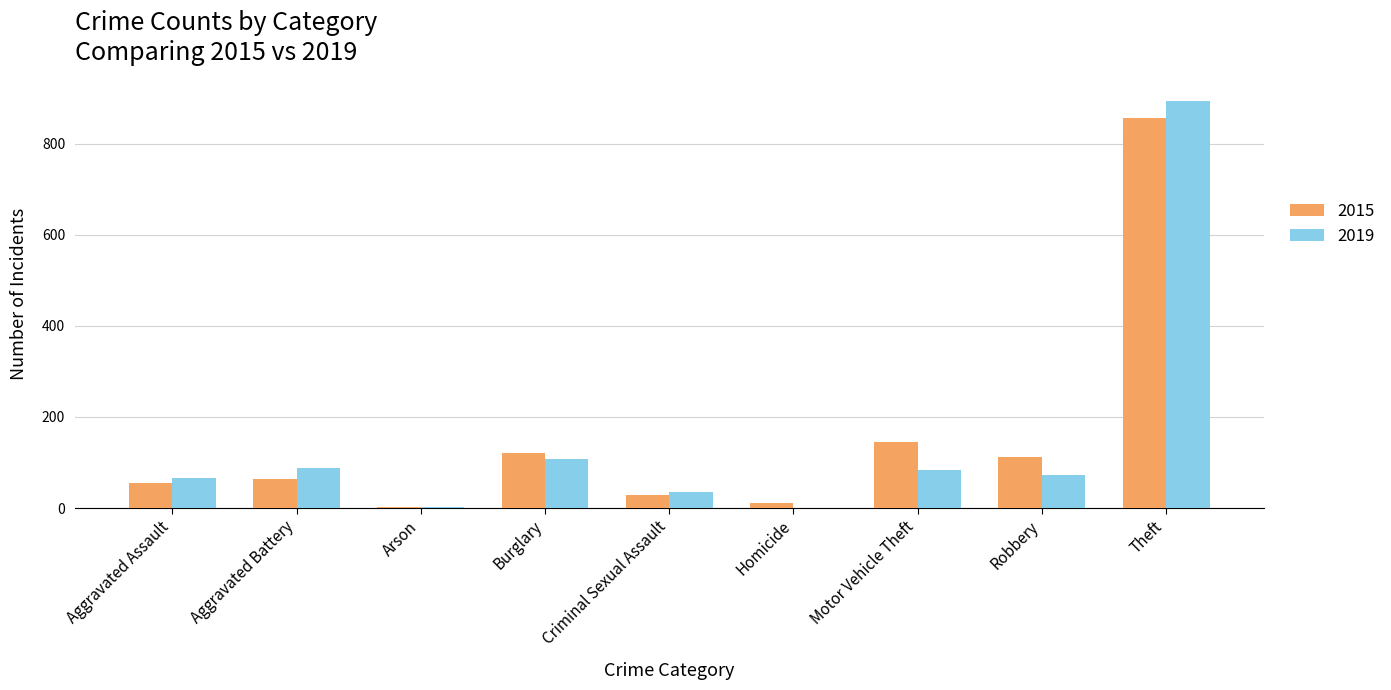

Between Aggravated Assault and Theft, which series saw the biggest shift?

2019